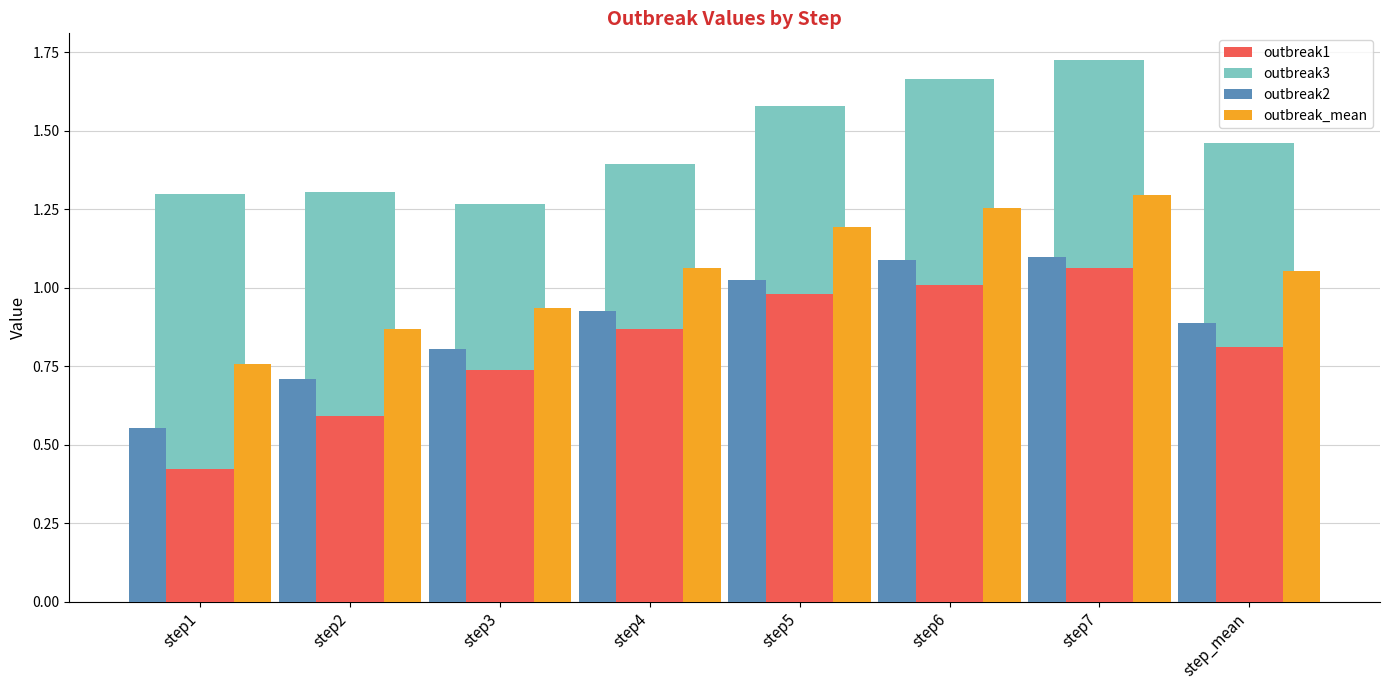

Count the number of data series in this chart.

4